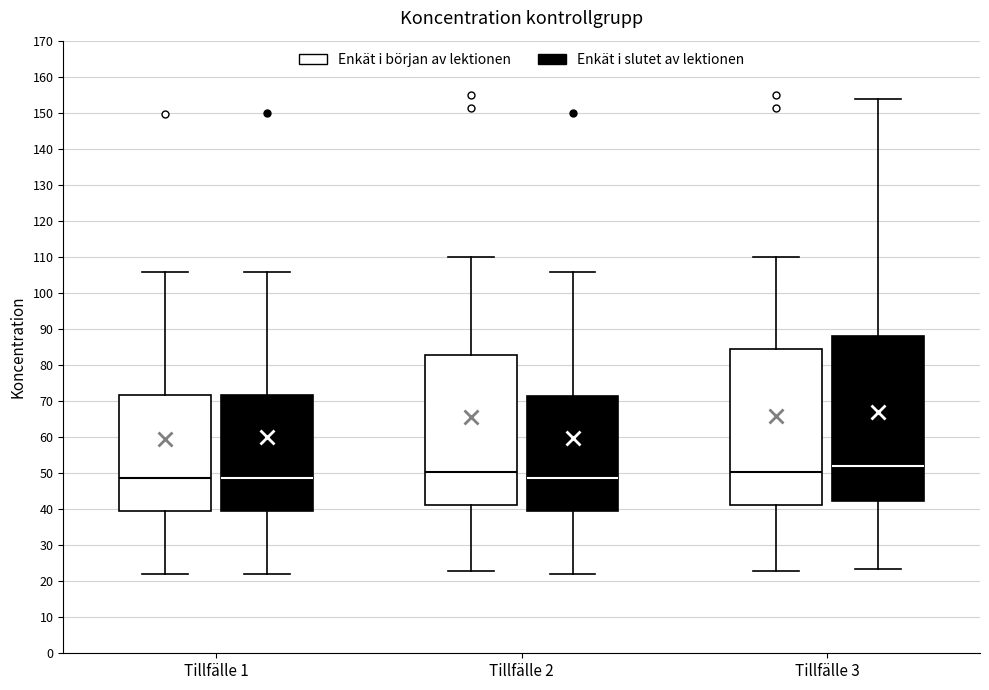

Reading left to right, read every box against the y-axis: the position of its median line, the range the box covers, and the ends of its whiskers. The values are not printed on the chart, so give them approximately, as read against the axis.

Tillfälle 1 (Enkät i början av lektionen): median 49, box 39 to 72, whiskers 22 to 106
Tillfälle 1 (Enkät i slutet av lektionen): median 49, box 40 to 72, whiskers 22 to 106
Tillfälle 2 (Enkät i början av lektionen): median 50, box 41 to 83, whiskers 23 to 110
Tillfälle 2 (Enkät i slutet av lektionen): median 49, box 39 to 71, whiskers 22 to 106
Tillfälle 3 (Enkät i början av lektionen): median 50, box 41 to 84, whiskers 23 to 110
Tillfälle 3 (Enkät i slutet av lektionen): median 52, box 42 to 88, whiskers 23 to 154